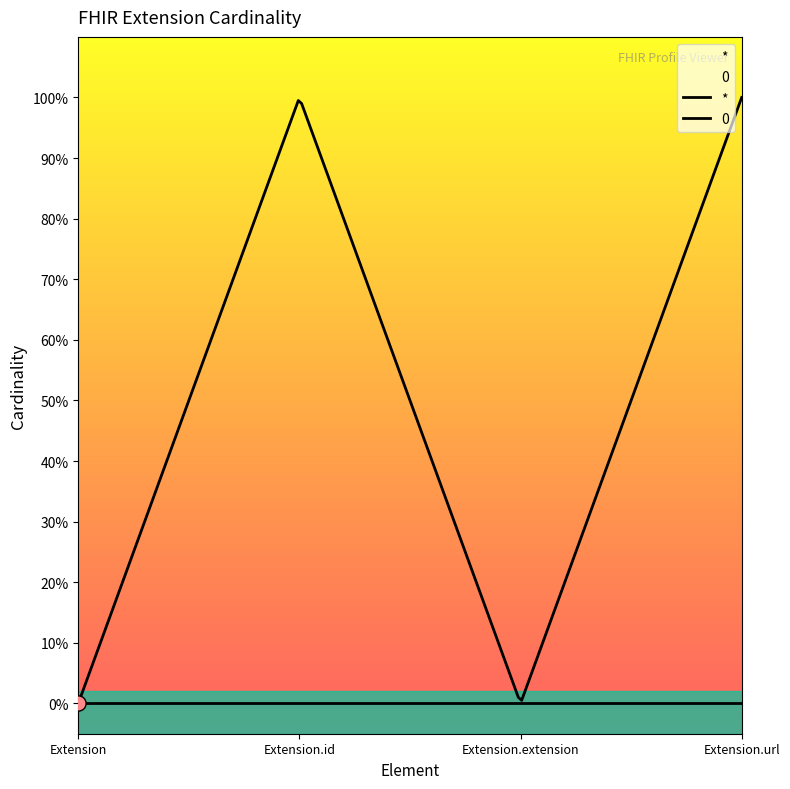

Is the value of * at Extension greater than the value of 0 at Extension.url?

No